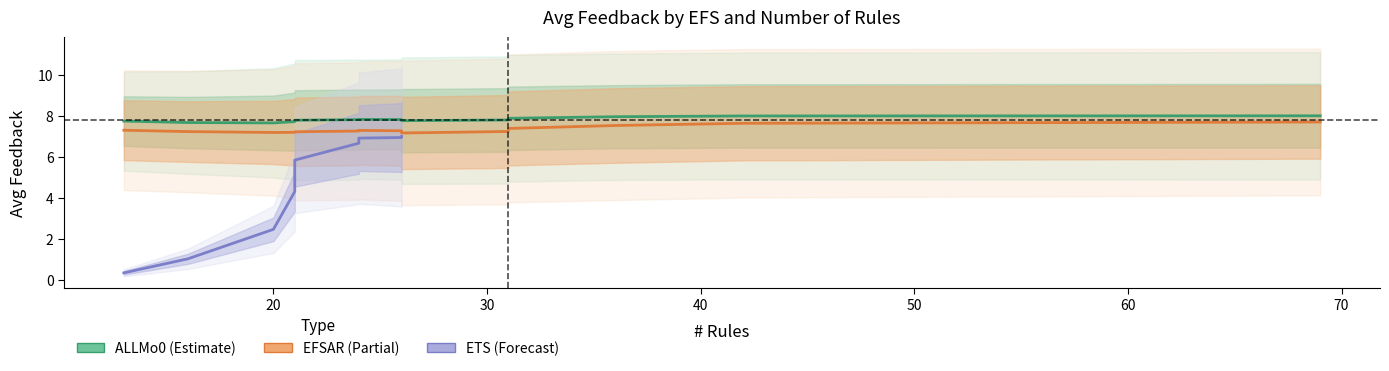

True or false: EFSAR_avg_feedback and EFSAR_std_feedback intersect in this chart.

False